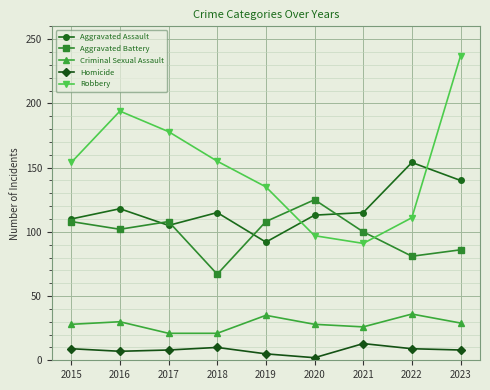

The Aggravated Battery series shows 102 at 2016. True or false?

True